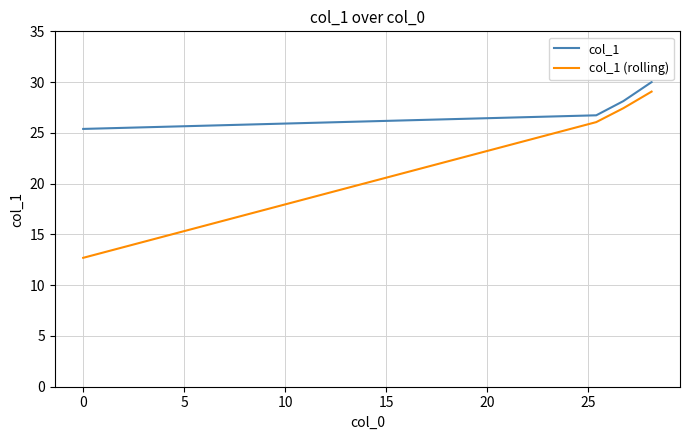

What is the sum of all col_1 values?

110.2